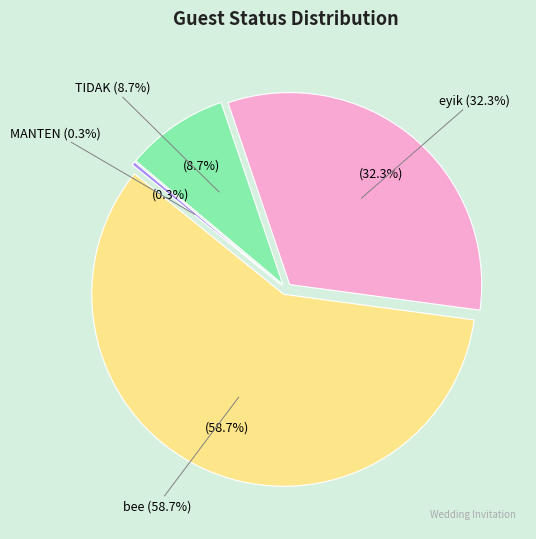

Count the number of slices in the pie.

4